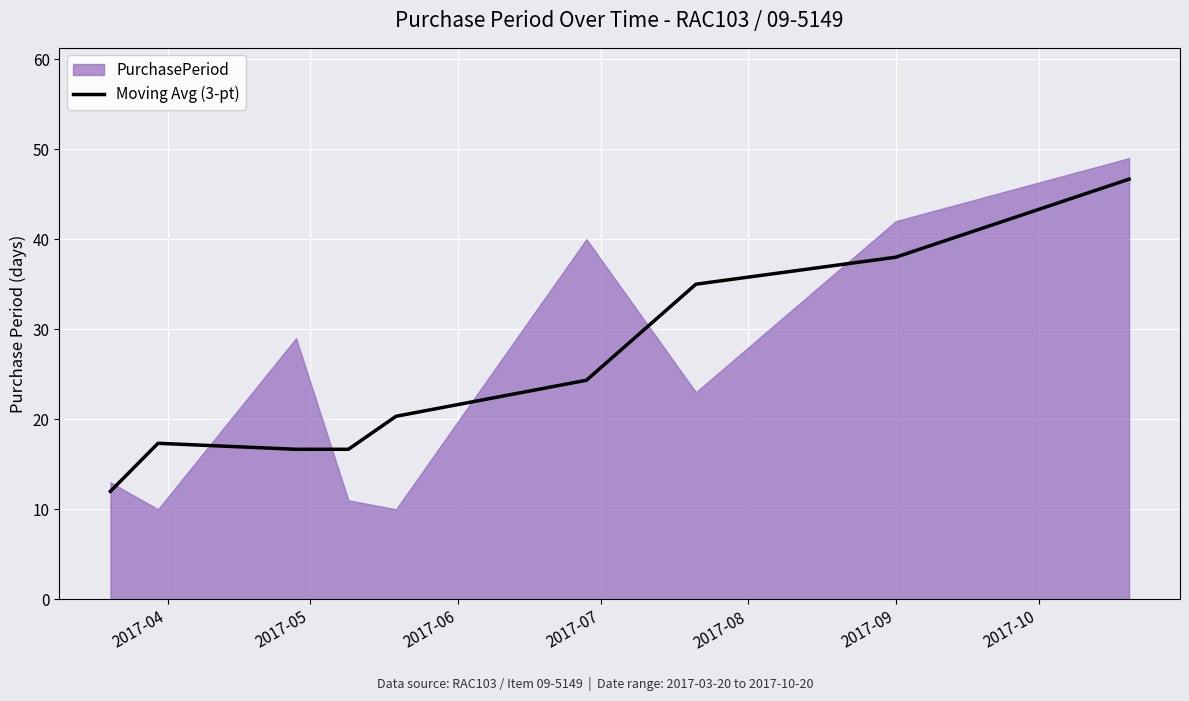

What is the lowest value of the Moving Avg (3-pt) series?

12.0